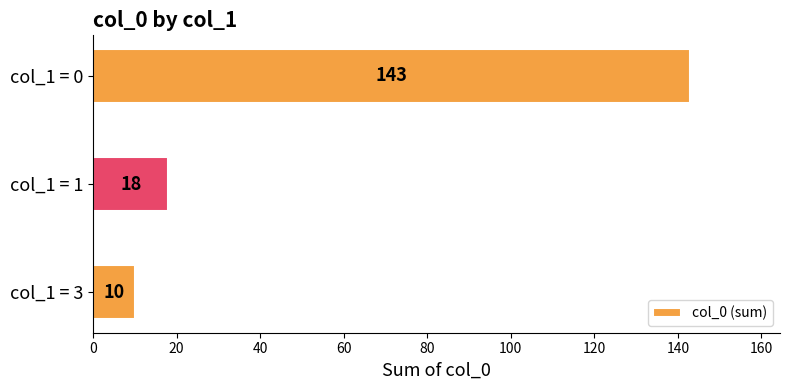

What is the ratio of the value at col_1 = 3 to the value at col_1 = 1?

0.6